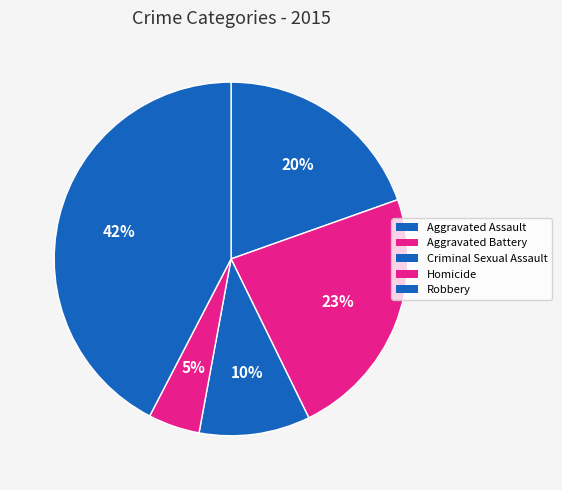

To the nearest percent, what percentage of the pie is Criminal Sexual Assault?

10%